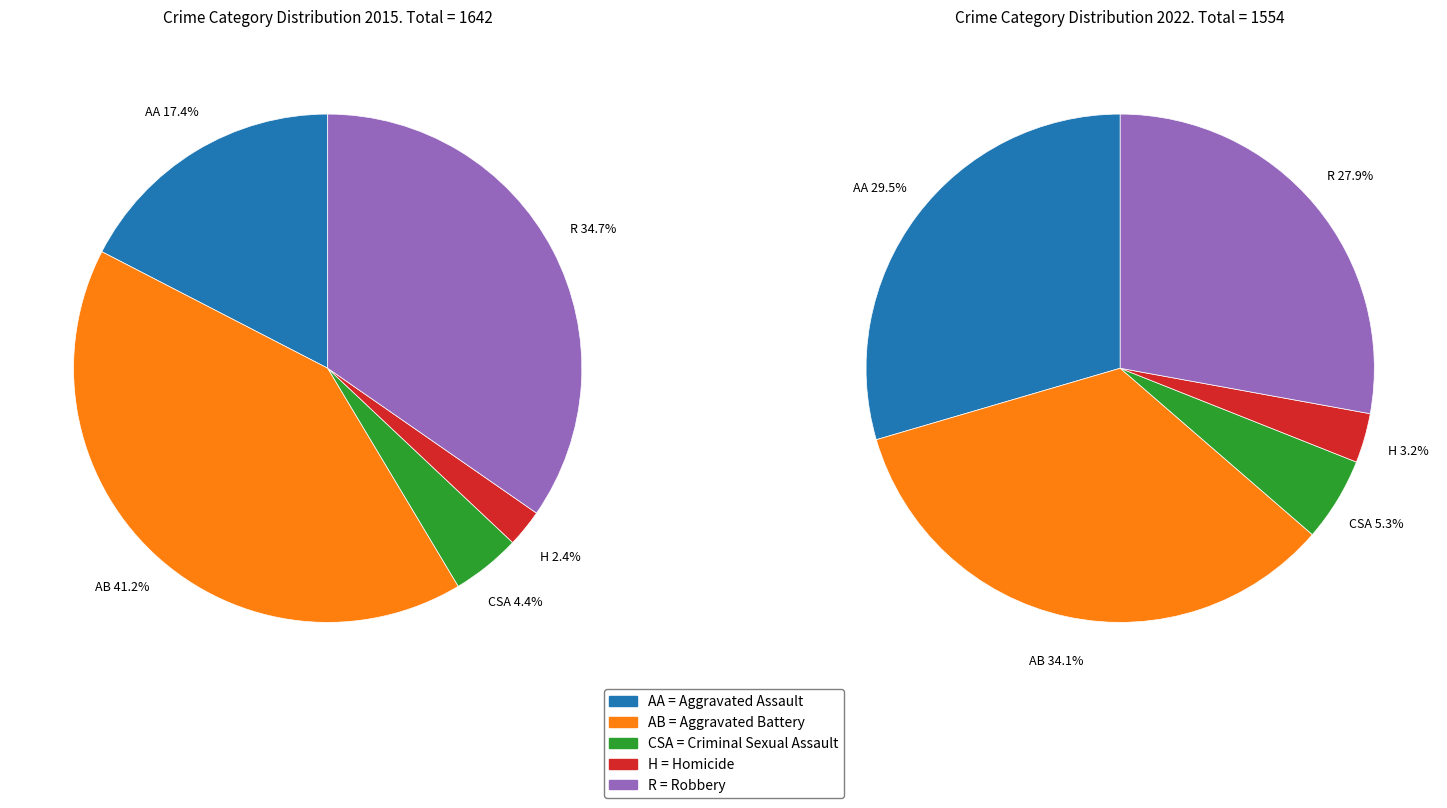

Which has a higher value, Aggravated Battery or Criminal Sexual Assault?

Aggravated Battery